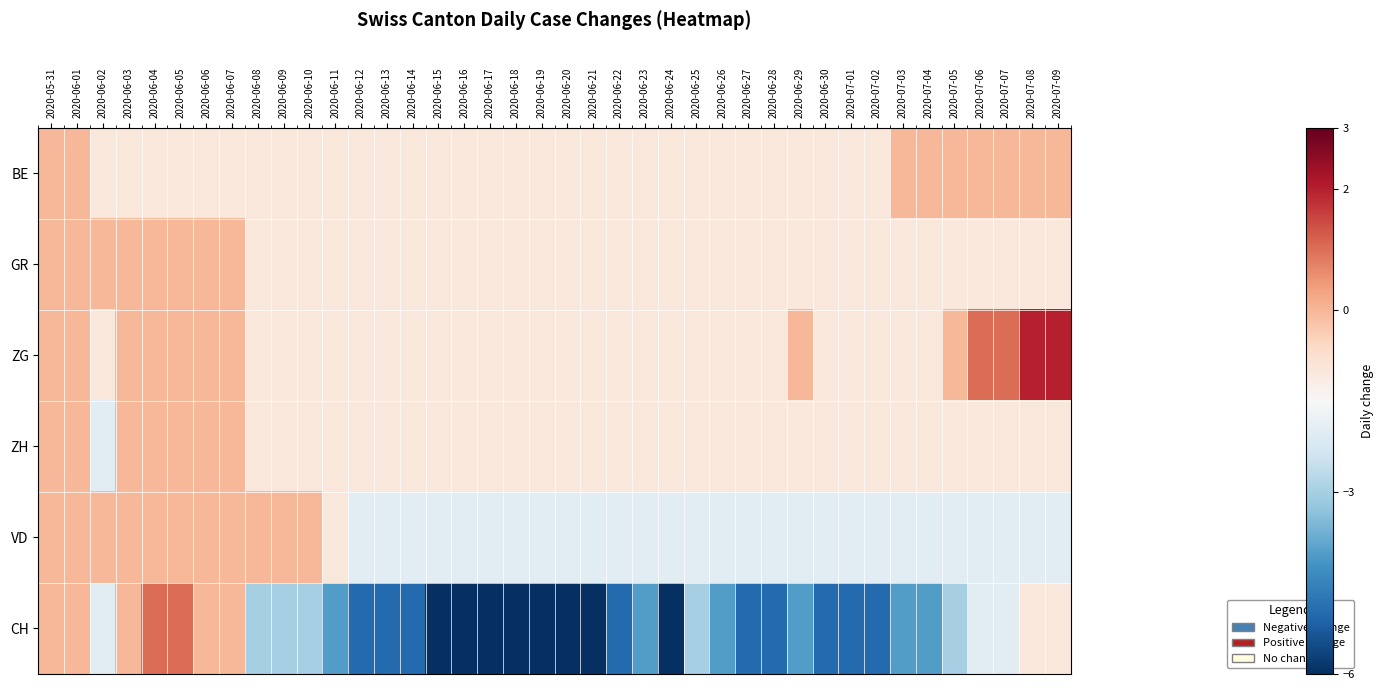

Reading left to right, list all the values displayed in this chart.

BE: 2020-05-31=0	2020-06-01=0	2020-06-02=-1	2020-06-03=-1	2020-06-04=-1	2020-06-05=-1	2020-06-06=-1	2020-06-07=-1	2020-06-08=-1	2020-06-09=-1	2020-06-10=-1	2020-06-11=-1	2020-06-12=-1	2020-06-13=-1	2020-06-14=-1	2020-06-15=-1	2020-06-16=-1	2020-06-17=-1	2020-06-18=-1	2020-06-19=-1	2020-06-20=-1	2020-06-21=-1	2020-06-22=-1	2020-06-23=-1	2020-06-24=-1	2020-06-25=-1	2020-06-26=-1	2020-06-27=-1	2020-06-28=-1	2020-06-29=-1	2020-06-30=-1	2020-07-01=-1	2020-07-02=-1	2020-07-03=0	2020-07-04=0	2020-07-05=0	2020-07-06=0	2020-07-07=0	2020-07-08=0	2020-07-09=0
GR: 2020-05-31=0	2020-06-01=0	2020-06-02=0	2020-06-03=0	2020-06-04=0	2020-06-05=0	2020-06-06=0	2020-06-07=0	2020-06-08=-1	2020-06-09=-1	2020-06-10=-1	2020-06-11=-1	2020-06-12=-1	2020-06-13=-1	2020-06-14=-1	2020-06-15=-1	2020-06-16=-1	2020-06-17=-1	2020-06-18=-1	2020-06-19=-1	2020-06-20=-1	2020-06-21=-1	2020-06-22=-1	2020-06-23=-1	2020-06-24=-1	2020-06-25=-1	2020-06-26=-1	2020-06-27=-1	2020-06-28=-1	2020-06-29=-1	2020-06-30=-1	2020-07-01=-1	2020-07-02=-1	2020-07-03=-1	2020-07-04=-1	2020-07-05=-1	2020-07-06=-1	2020-07-07=-1	2020-07-08=-1	2020-07-09=-1
ZG: 2020-05-31=0	2020-06-01=0	2020-06-02=-1	2020-06-03=0	2020-06-04=0	2020-06-05=0	2020-06-06=0	2020-06-07=0	2020-06-08=-1	2020-06-09=-1	2020-06-10=-1	2020-06-11=-1	2020-06-12=-1	2020-06-13=-1	2020-06-14=-1	2020-06-15=-1	2020-06-16=-1	2020-06-17=-1	2020-06-18=-1	2020-06-19=-1	2020-06-20=-1	2020-06-21=-1	2020-06-22=-1	2020-06-23=-1	2020-06-24=-1	2020-06-25=-1	2020-06-26=-1	2020-06-27=-1	2020-06-28=-1	2020-06-29=0	2020-06-30=-1	2020-07-01=-1	2020-07-02=-1	2020-07-03=-1	2020-07-04=-1	2020-07-05=0	2020-07-06=1	2020-07-07=1	2020-07-08=2	2020-07-09=2
ZH: 2020-05-31=0	2020-06-01=0	2020-06-02=-2	2020-06-03=0	2020-06-04=0	2020-06-05=0	2020-06-06=0	2020-06-07=0	2020-06-08=-1	2020-06-09=-1	2020-06-10=-1	2020-06-11=-1	2020-06-12=-1	2020-06-13=-1	2020-06-14=-1	2020-06-15=-1	2020-06-16=-1	2020-06-17=-1	2020-06-18=-1	2020-06-19=-1	2020-06-20=-1	2020-06-21=-1	2020-06-22=-1	2020-06-23=-1	2020-06-24=-1	2020-06-25=-1	2020-06-26=-1	2020-06-27=-1	2020-06-28=-1	2020-06-29=-1	2020-06-30=-1	2020-07-01=-1	2020-07-02=-1	2020-07-03=-1	2020-07-04=-1	2020-07-05=-1	2020-07-06=-1	2020-07-07=-1	2020-07-08=-1	2020-07-09=-1
VD: 2020-05-31=0	2020-06-01=0	2020-06-02=0	2020-06-03=0	2020-06-04=0	2020-06-05=0	2020-06-06=0	2020-06-07=0	2020-06-08=0	2020-06-09=0	2020-06-10=0	2020-06-11=-1	2020-06-12=-2	2020-06-13=-2	2020-06-14=-2	2020-06-15=-2	2020-06-16=-2	2020-06-17=-2	2020-06-18=-2	2020-06-19=-2	2020-06-20=-2	2020-06-21=-2	2020-06-22=-2	2020-06-23=-2	2020-06-24=-2	2020-06-25=-2	2020-06-26=-2	2020-06-27=-2	2020-06-28=-2	2020-06-29=-2	2020-06-30=-2	2020-07-01=-2	2020-07-02=-2	2020-07-03=-2	2020-07-04=-2	2020-07-05=-2	2020-07-06=-2	2020-07-07=-2	2020-07-08=-2	2020-07-09=-2
CH: 2020-05-31=0	2020-06-01=0	2020-06-02=-2	2020-06-03=0	2020-06-04=1	2020-06-05=1	2020-06-06=0	2020-06-07=0	2020-06-08=-3	2020-06-09=-3	2020-06-10=-3	2020-06-11=-4	2020-06-12=-5	2020-06-13=-5	2020-06-14=-5	2020-06-15=-6	2020-06-16=-6	2020-06-17=-6	2020-06-18=-6	2020-06-19=-6	2020-06-20=-6	2020-06-21=-6	2020-06-22=-5	2020-06-23=-4	2020-06-24=-6	2020-06-25=-3	2020-06-26=-4	2020-06-27=-5	2020-06-28=-5	2020-06-29=-4	2020-06-30=-5	2020-07-01=-5	2020-07-02=-5	2020-07-03=-4	2020-07-04=-4	2020-07-05=-3	2020-07-06=-2	2020-07-07=-2	2020-07-08=-1	2020-07-09=-1